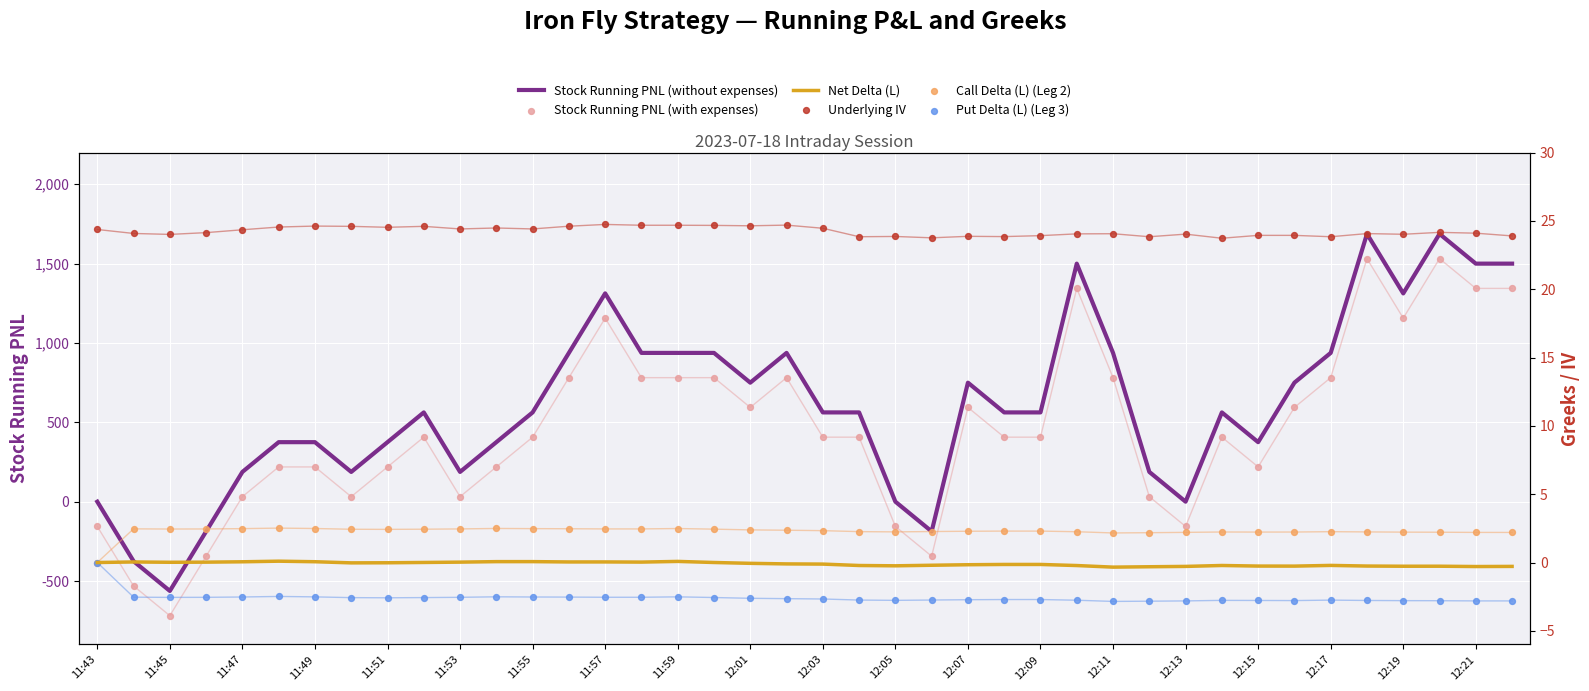

At how many categories does at least one series exceed 47?

33